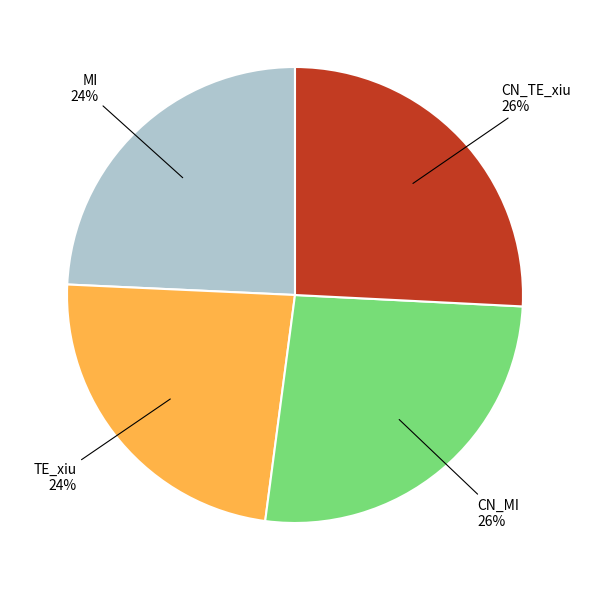

To the nearest percent, what is the average slice percentage?

25%